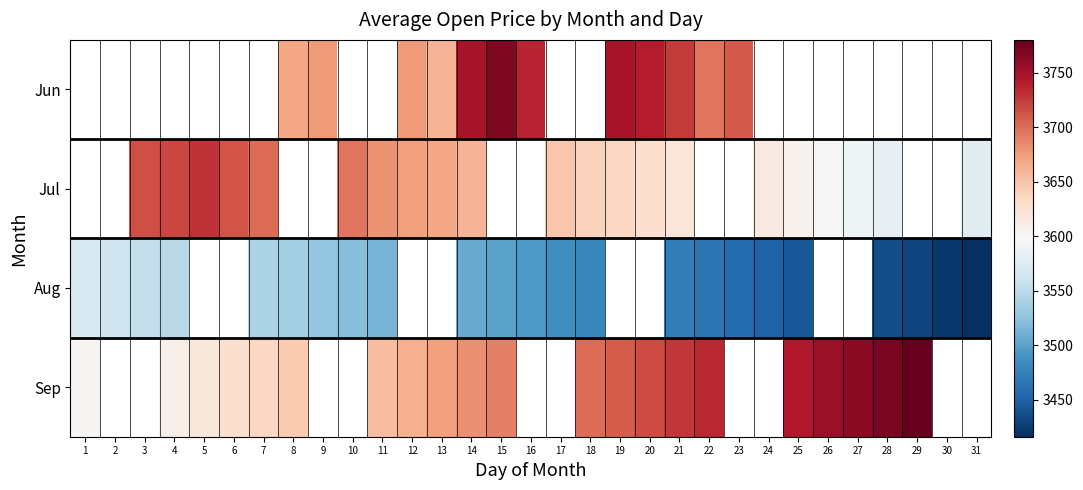

What is the greatest value displayed?

3780.0